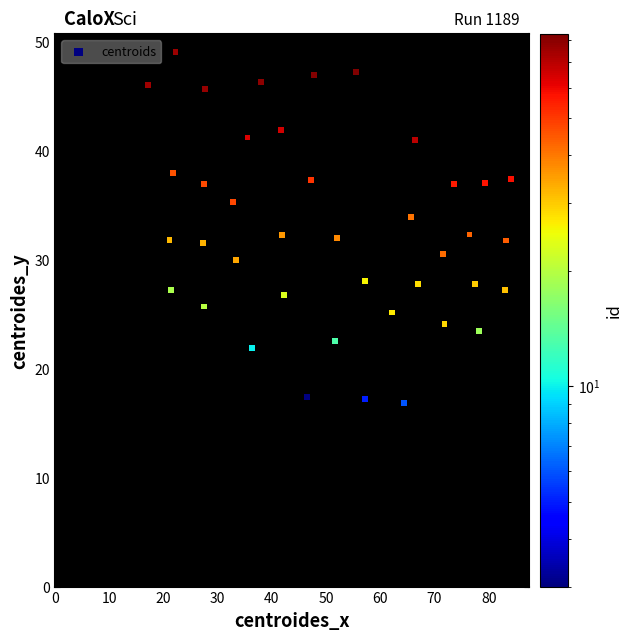

What is the range of X values (max minus min)?

66.8